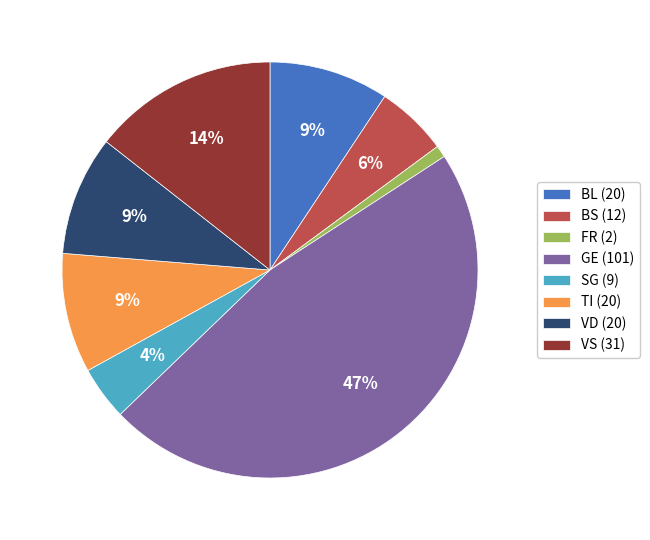

How many segments does this pie chart have?

8